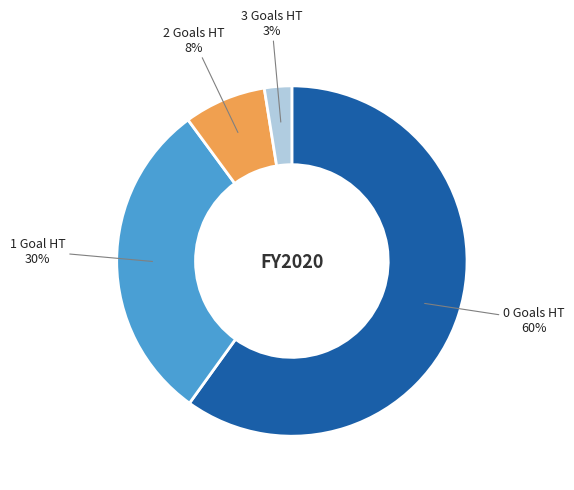

Does any single category account for the majority?

Yes